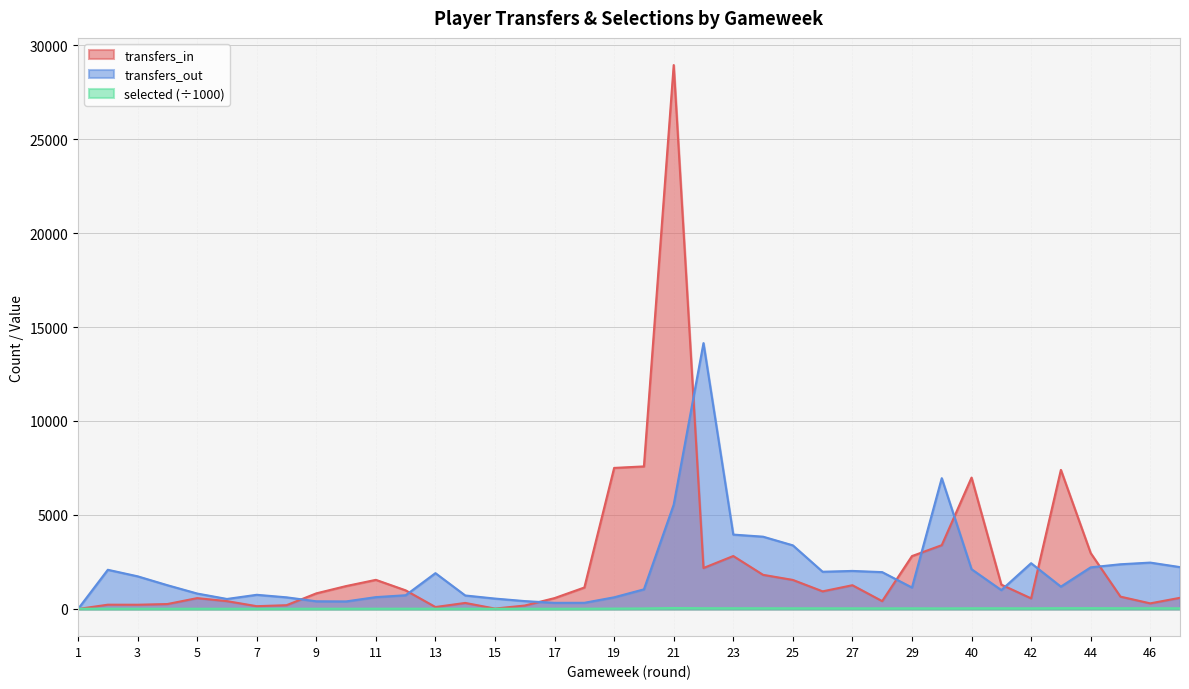

Reading left to right, transcribe all the data shown in this chart.

transfers_in: 0.0	227.0	225.0	262.0	577.0	416.0	148.0	200.0	830.0	1218.0	1549.0	990.0	103.0	321.0	21.0	182.0	578.0	1142.0	7504.0	7584.0	28935.0	2179.0	2816.0	1816.0	1545.0	937.0	1263.0	417.0	2813.0	3394.0	6989.0	1294.0	563.0	7398.0	2974.0	656.0	298.0	594.0
transfers_out: 0.0	2085.0	1737.0	1264.0	821.0	532.0	754.0	619.0	408.0	401.0	630.0	730.0	1905.0	718.0	553.0	419.0	326.0	328.0	620.0	1044.0	5549.0	14143.0	3957.0	3846.0	3385.0	1980.0	2024.0	1960.0	1140.0	6957.0	2115.0	1003.0	2435.0	1188.0	2214.0	2378.0	2467.0	2227.0
selected: 13.6	13.5	12.5	11.8	12.0	12.0	11.5	11.2	11.9	13.0	14.1	14.6	12.6	12.3	11.8	11.6	12.0	13.3	20.6	27.8	51.7	39.0	38.4	36.2	34.7	33.8	33.1	31.2	33.8	30.2	35.9	35.8	33.6	41.6	41.7	38.6	36.7	34.3